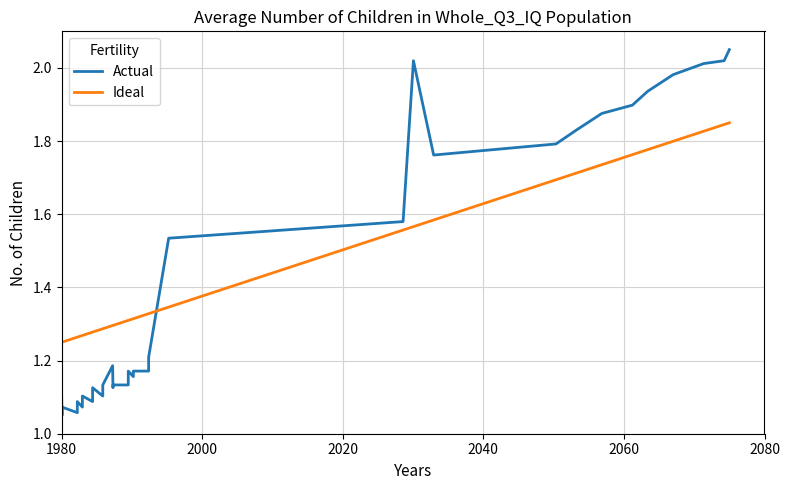

Which series has the largest range (max minus min)?

Actual